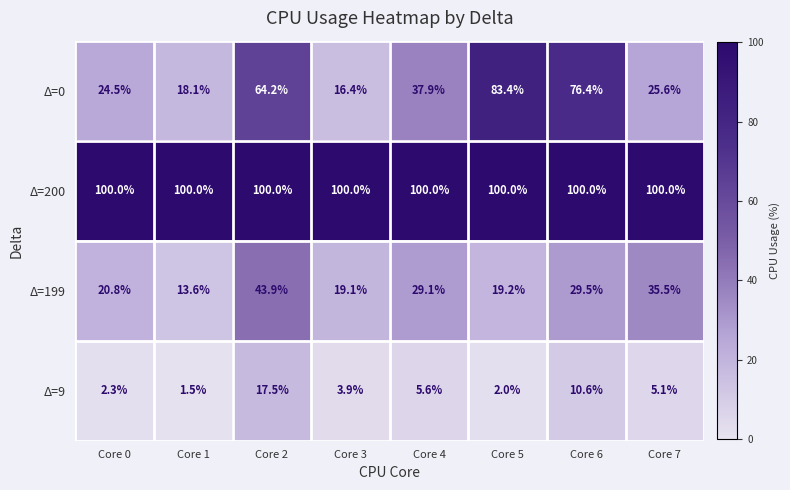

Rank the categories by Δ=9 value from highest to lowest.

Core 2, Core 6, Core 4, Core 7, Core 3, Core 0, Core 5, Core 1